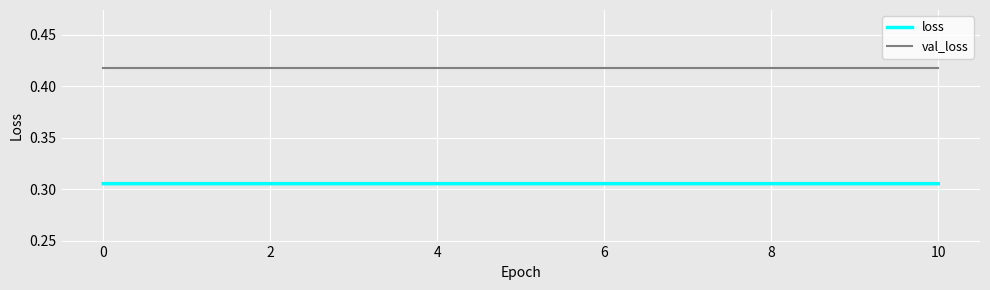

Count the loss values in the range 0 to 1.

11